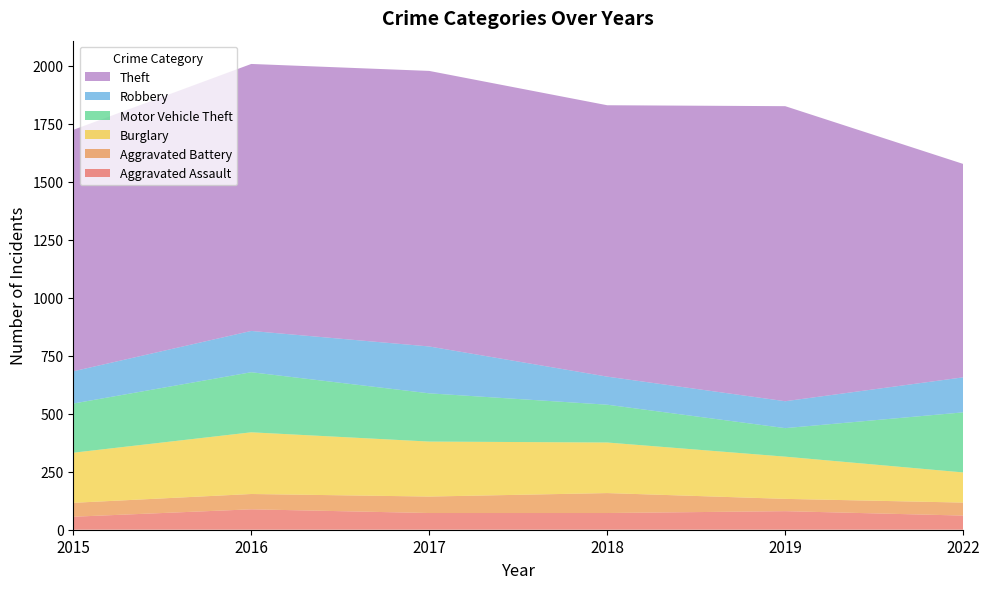

Reading left to right, what are all the values shown in this chart?

Aggravated Assault: 56	88	72	72	80	61
Aggravated Battery: 60	66	71	86	53	56
Burglary: 216	266	237	218	182	130
Motor Vehicle Theft: 212	259	208	163	123	259
Robbery: 139	178	202	121	116	151
Theft: 1041	1151	1188	1170	1272	920